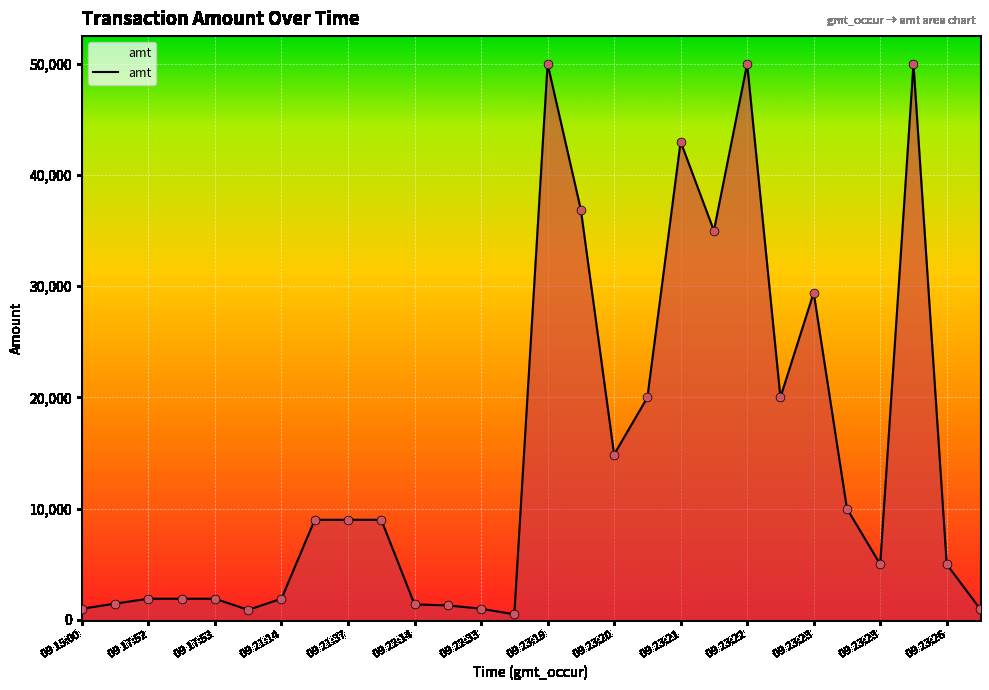

What is the maximum value shown in the chart?

50000